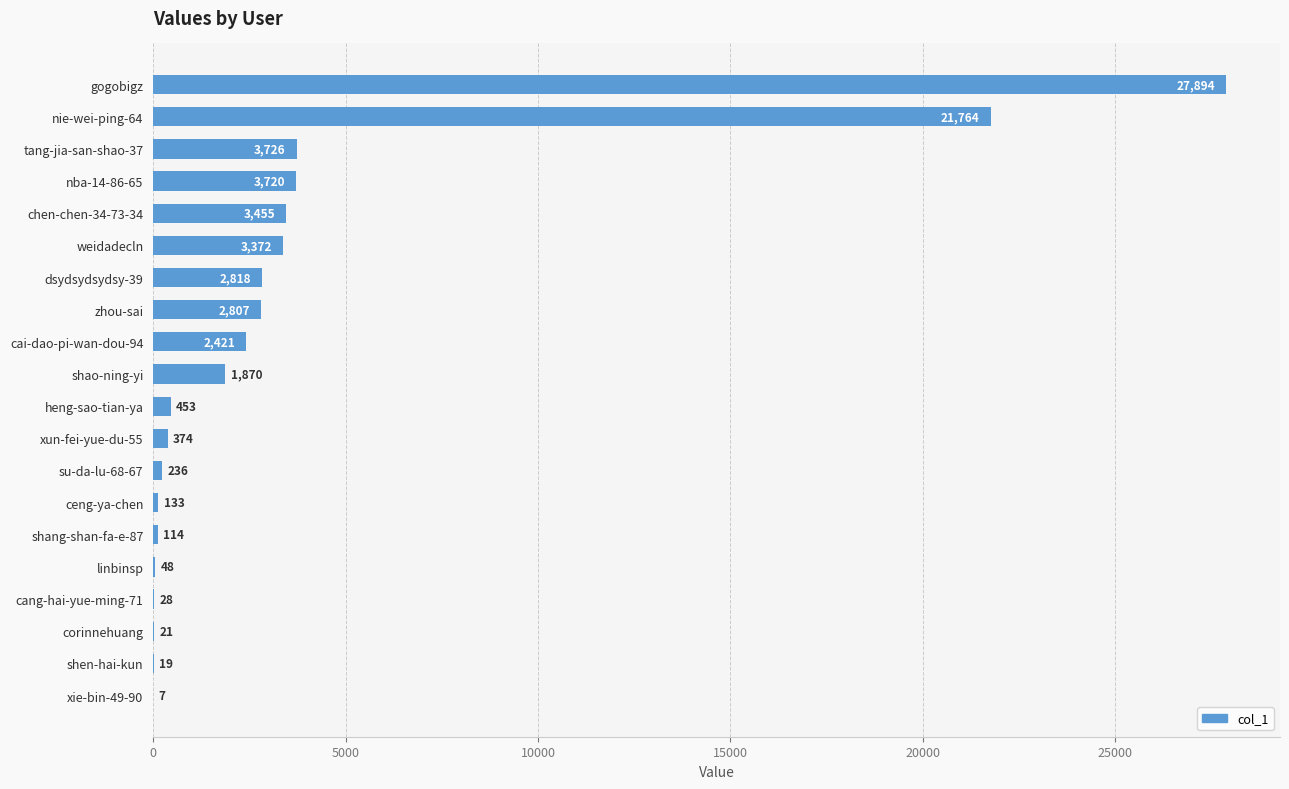

What is the sum of all values?

75280